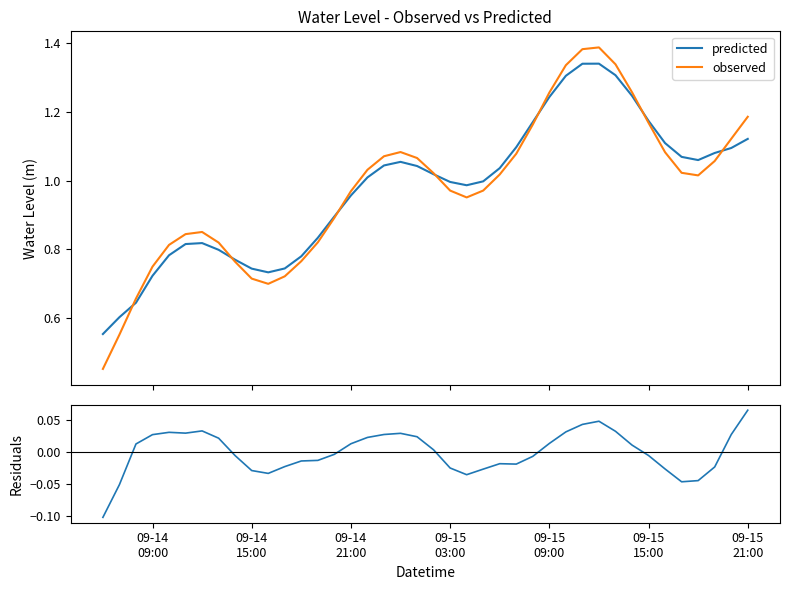

Count the number of categories in the chart.

40